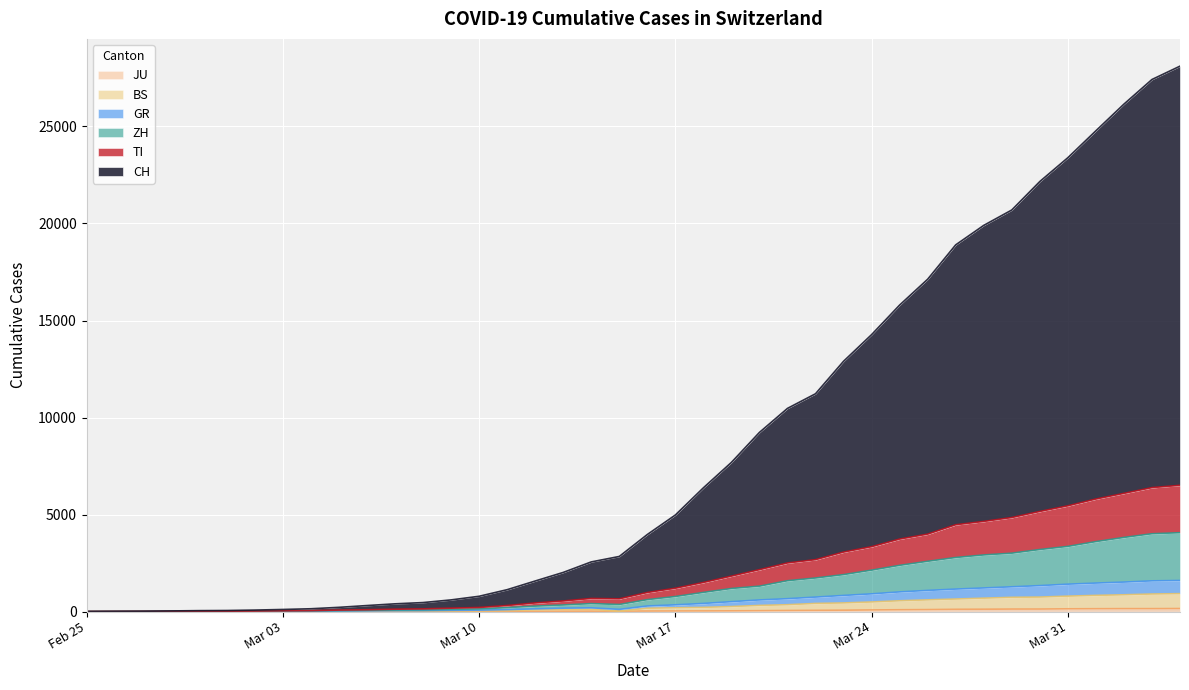

What is the maximum value for CH?

28109